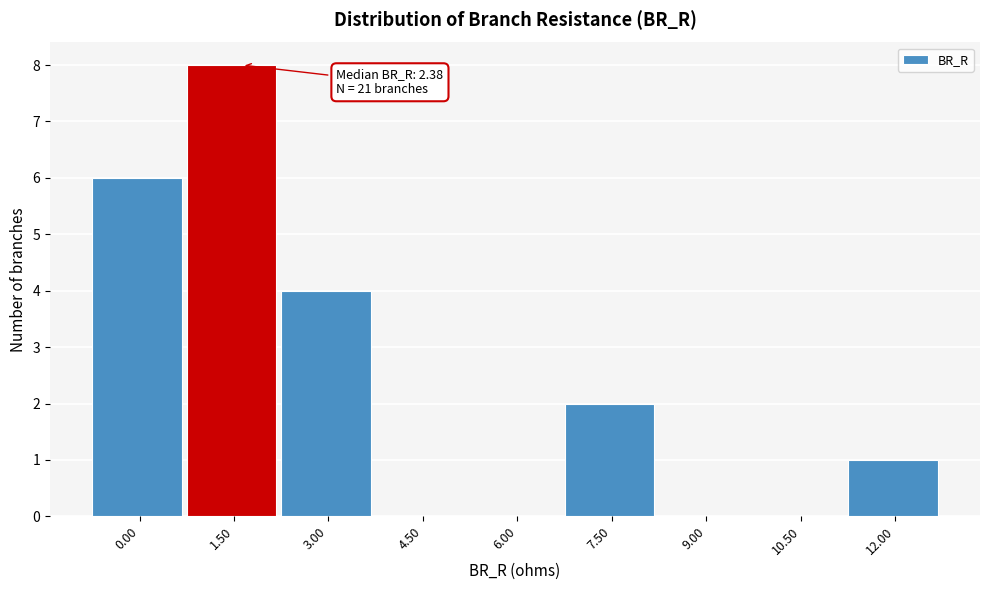

Reading right to left, transcribe all the data shown in this chart.

12.00=1	10.50=0	9.00=0	7.50=2	6.00=0	4.50=0	3.00=4	1.50=8	0.00=6